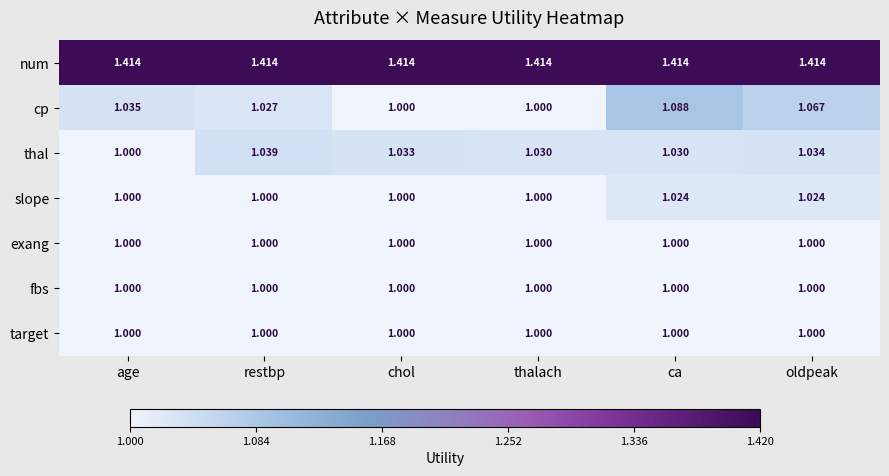

Which series has the largest range (max minus min)?

cp